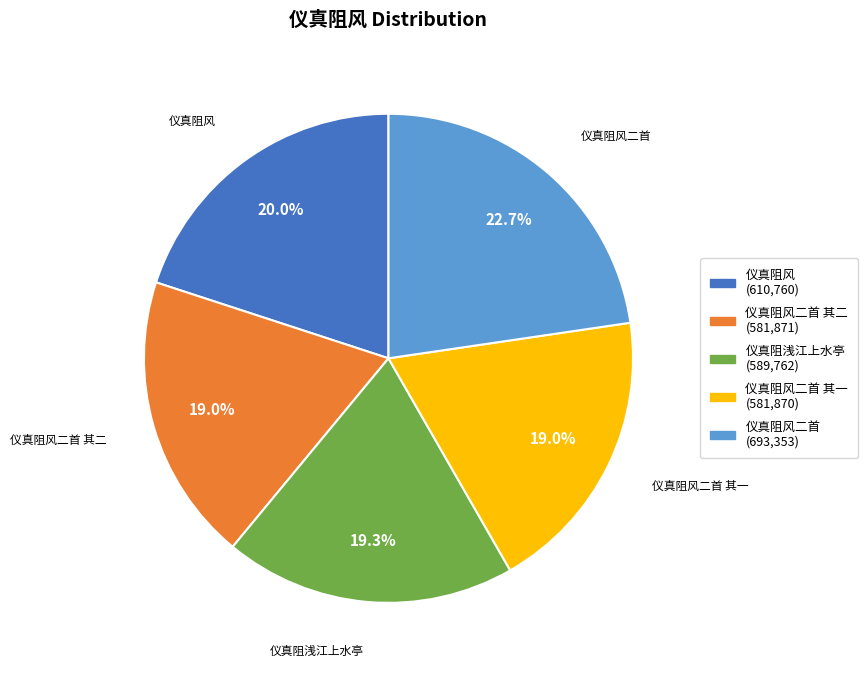

Is there any slice that represents more than half of the pie?

No